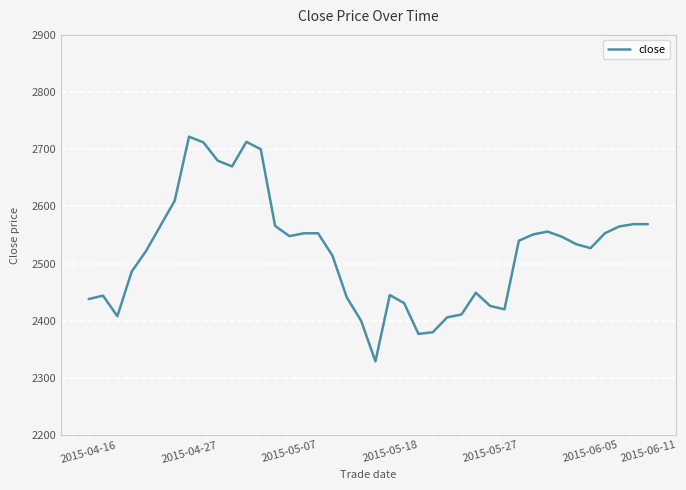

Does the chart have visible grid lines?

Yes